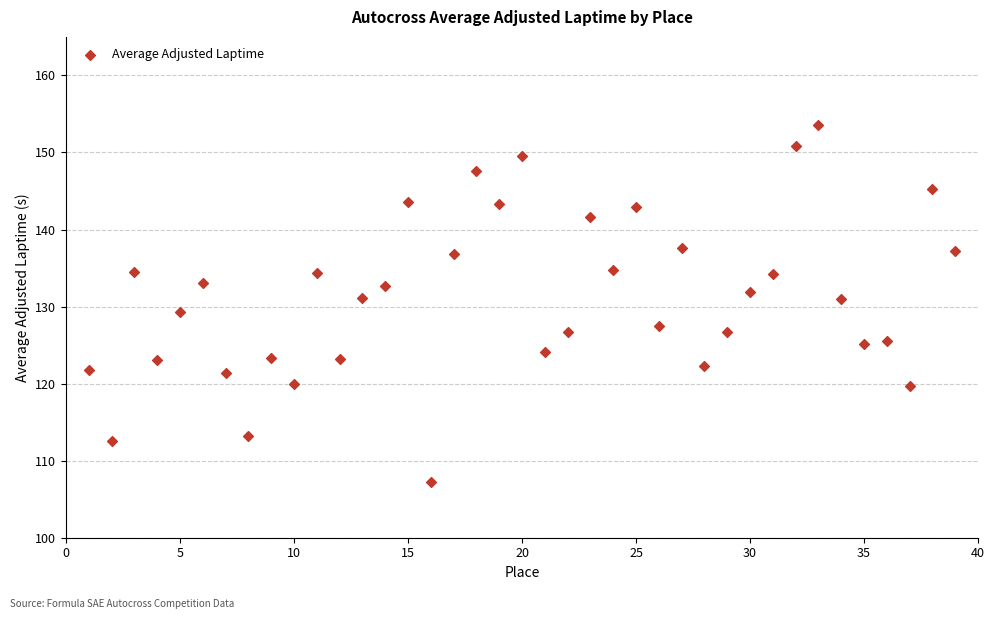

What is the range of X values (max minus min)?

38.0